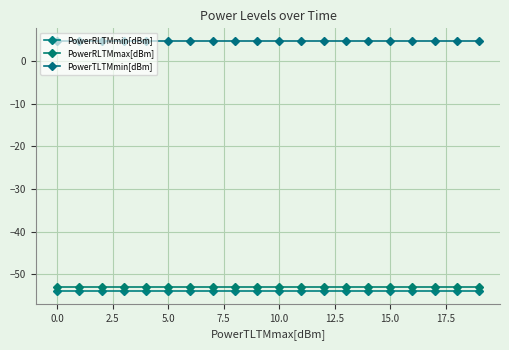

What is the average value of the PowerRLTMmin[dBm] series?

-54.0